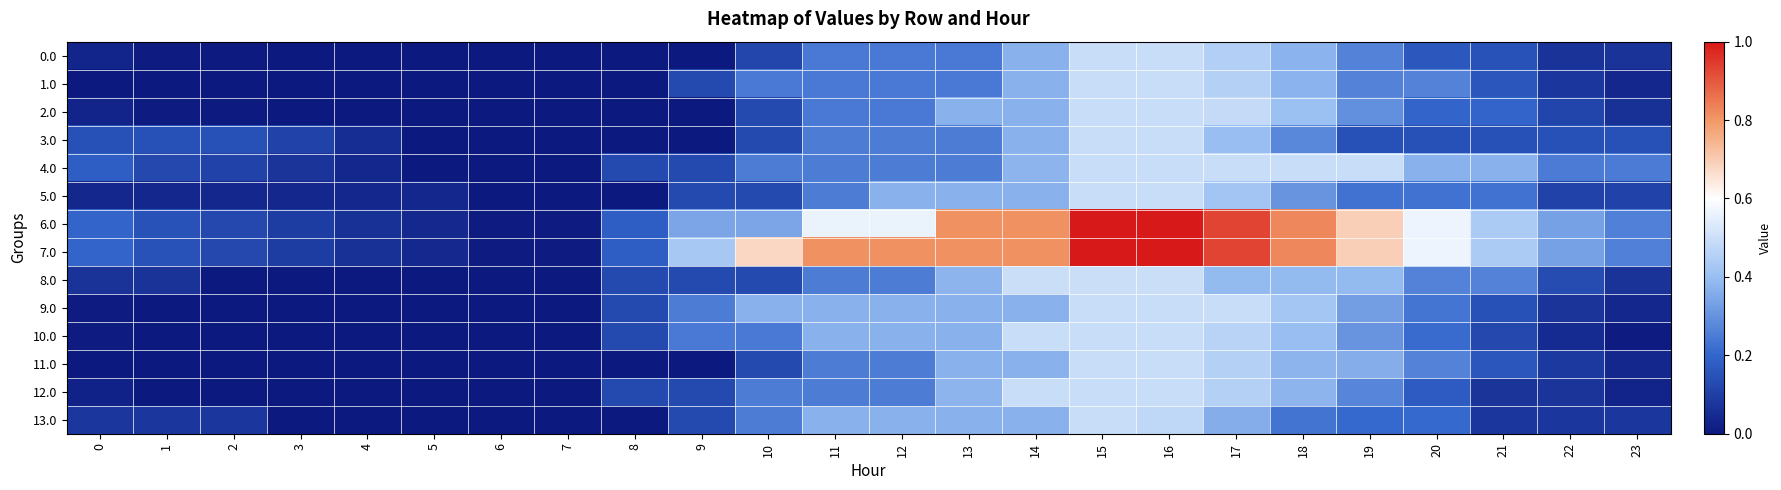

What is the total value across all series at 5?

609.0